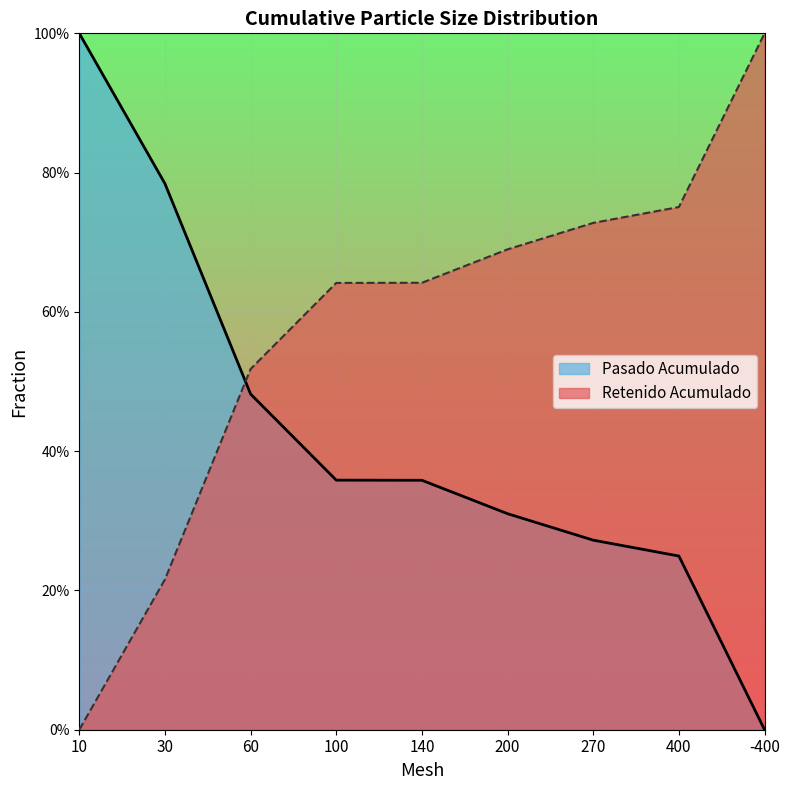

Which label corresponds to the largest value in the chart?

10